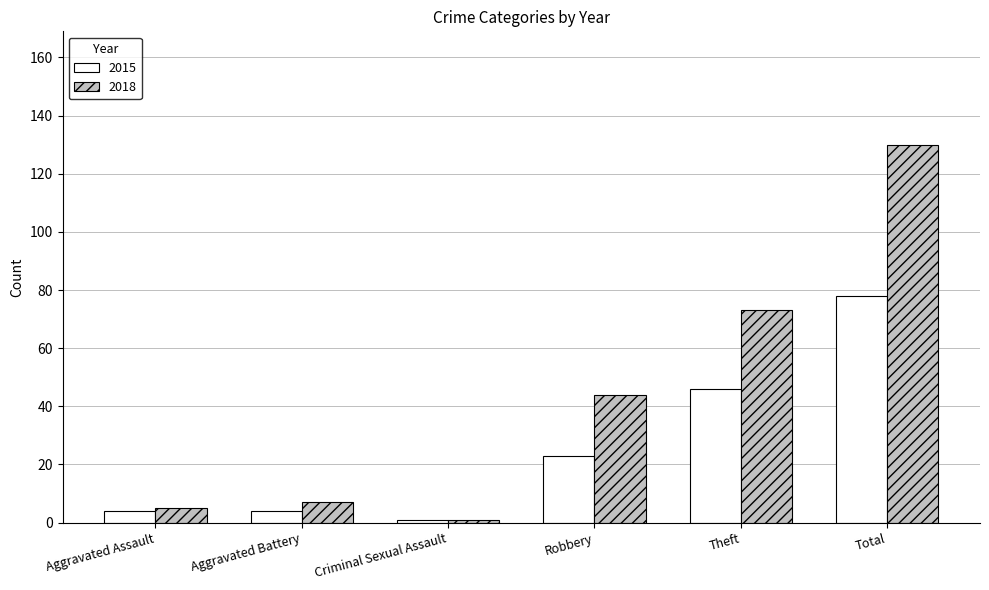

What is the value of the 2015 bar at the 4th from the left?

23